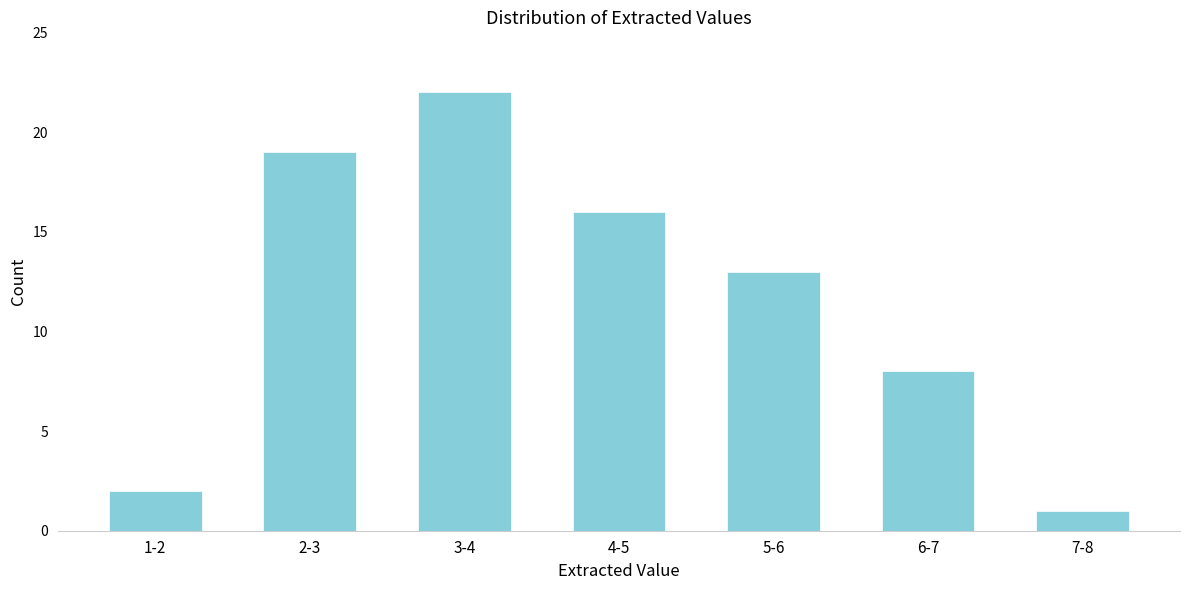

Reading left to right, what are all the values shown in this chart?

1-2=2	2-3=19	3-4=22	4-5=16	5-6=13	6-7=8	7-8=1